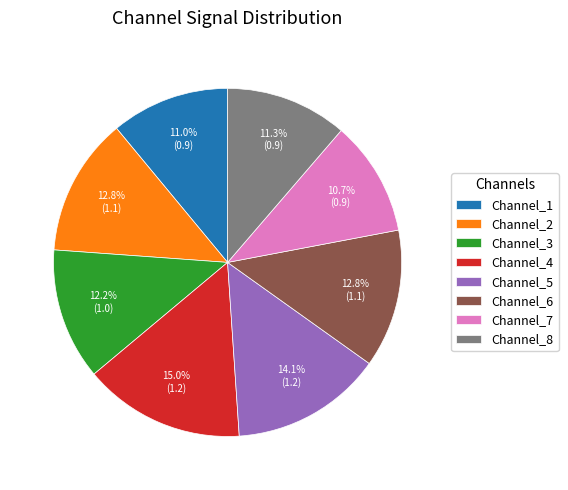

Count the number of slices in the pie.

8